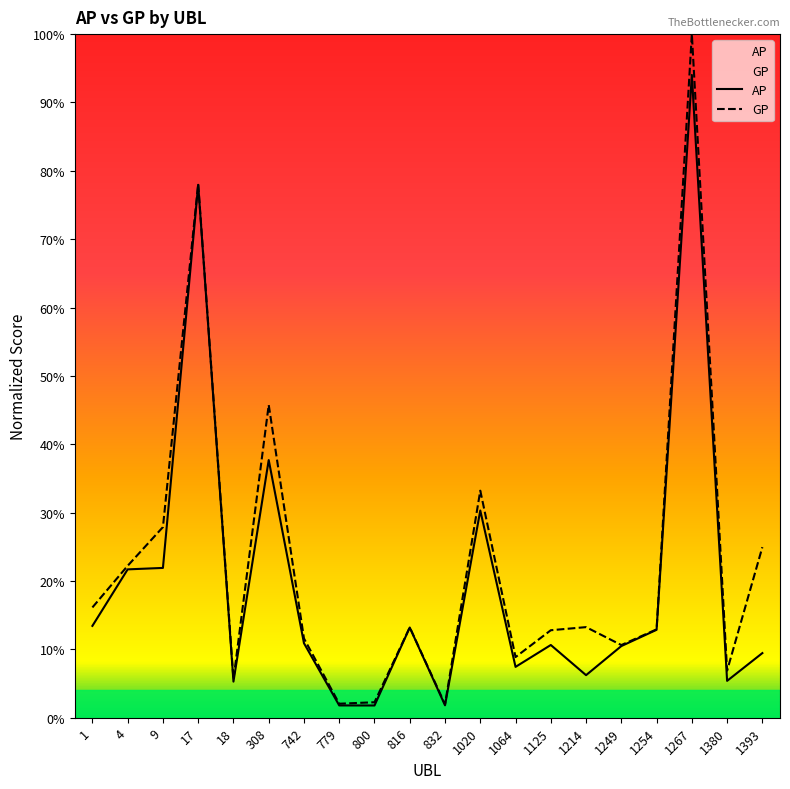

Reading right to left, what are all the values shown in this chart?

AP: 1393=9.5	1380=5.4	1267=94.0	1254=12.9	1249=10.5	1214=6.2	1125=10.6	1064=7.4	1020=30.3	832=1.8	816=13.2	800=1.8	779=1.8	742=10.9	308=37.7	18=5.3	17=78.0	9=21.9	4=21.7	1=13.4
GP: 1393=25.0	1380=6.9	1267=100.0	1254=12.9	1249=10.6	1214=13.3	1125=12.8	1064=8.9	1020=33.2	832=2.0	816=13.2	800=2.3	779=2.0	742=11.6	308=45.8	18=5.6	17=78.1	9=27.9	4=22.2	1=16.1